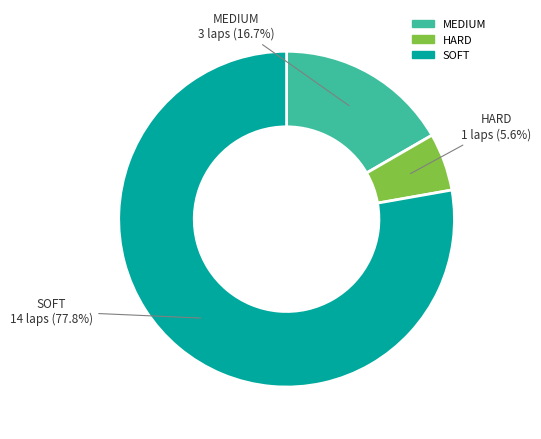

To the nearest percent, what percentage of the pie is HARD?

6%